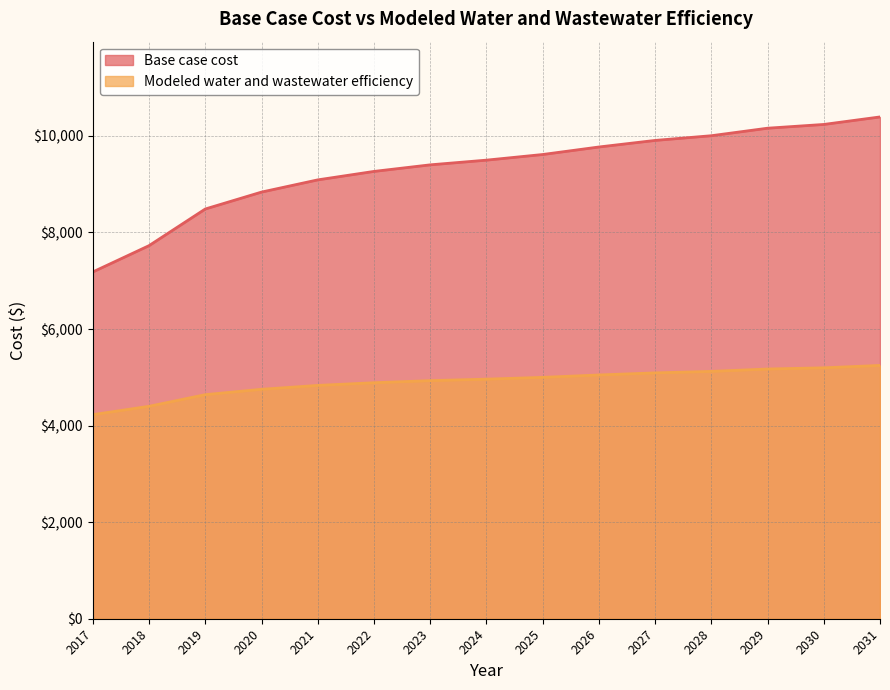

What is the spread (max minus min) of values at 2017?

2955.8